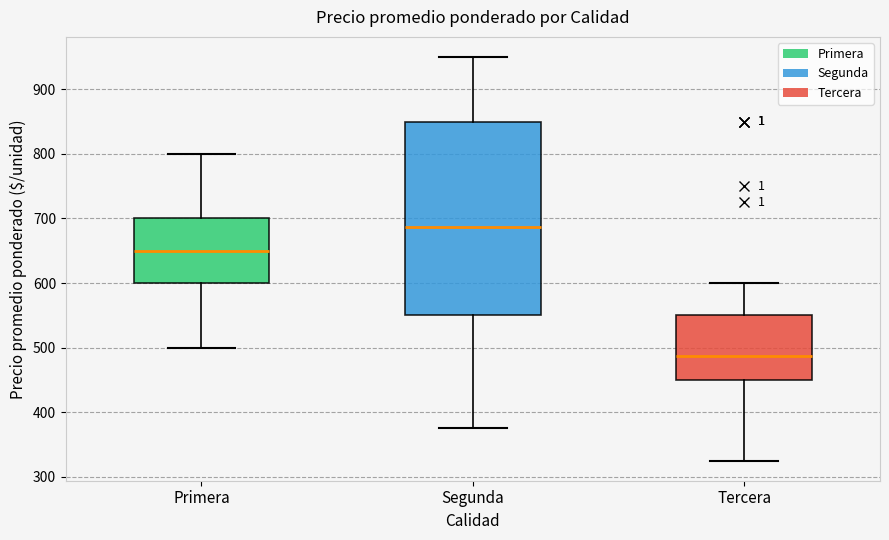

Reading left to right, read every box against the y-axis: the position of its median line, the range the box covers, and the ends of its whiskers. The values are not printed on the chart, so give them approximately, as read against the axis.

Primera: median 650, box 600 to 700, whiskers 500 to 800
Segunda: median 690, box 550 to 850, whiskers 380 to 950
Tercera: median 490, box 450 to 550, whiskers 330 to 600